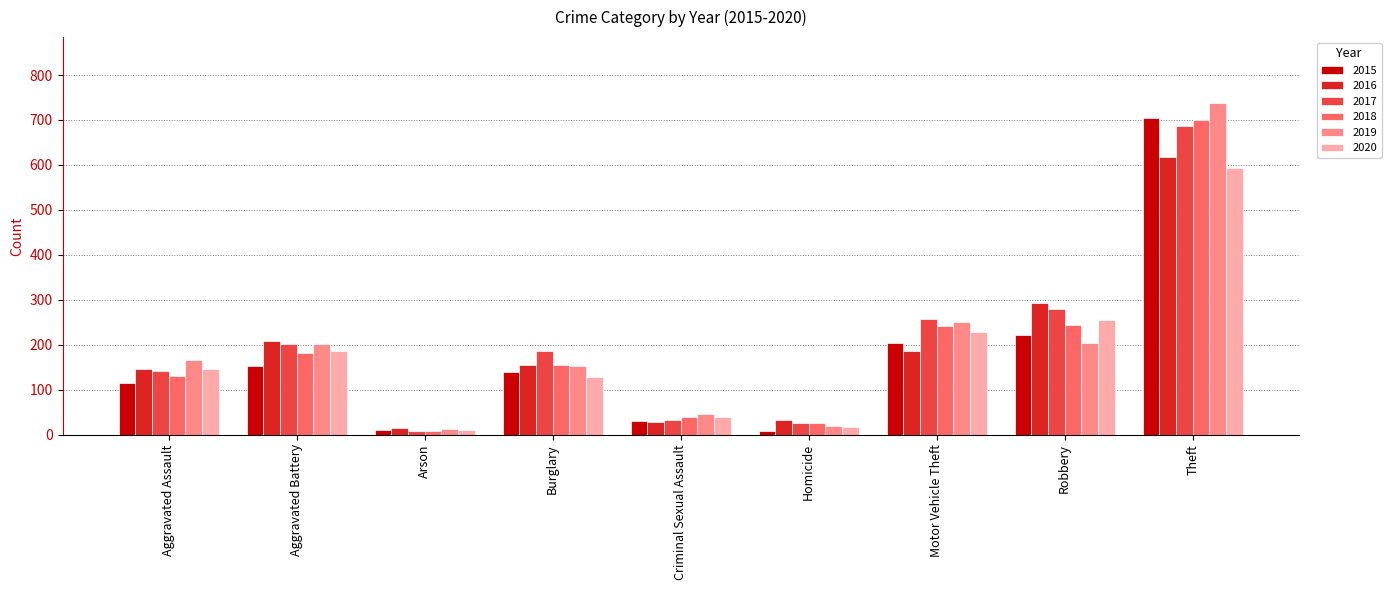

Which series changed the most between Criminal Sexual Assault and Theft?

2019